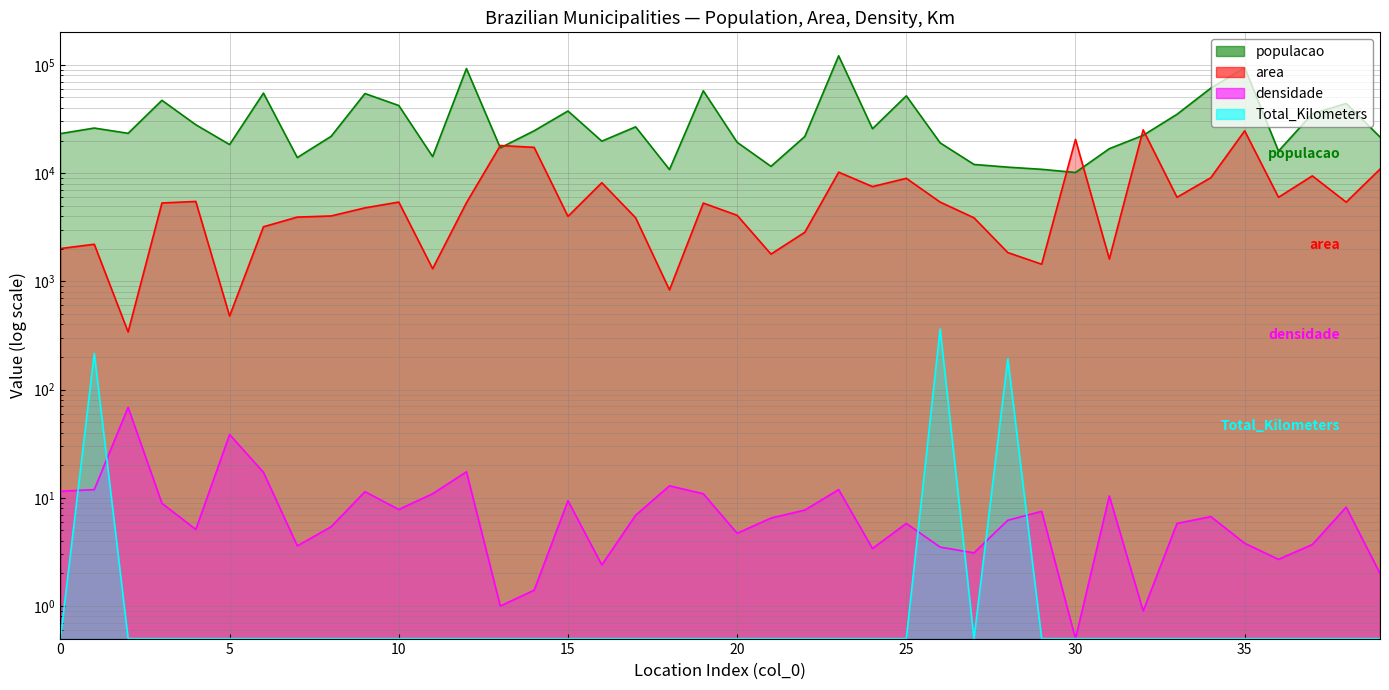

True or false: populacao has a value of 26771.0 at 17.

True